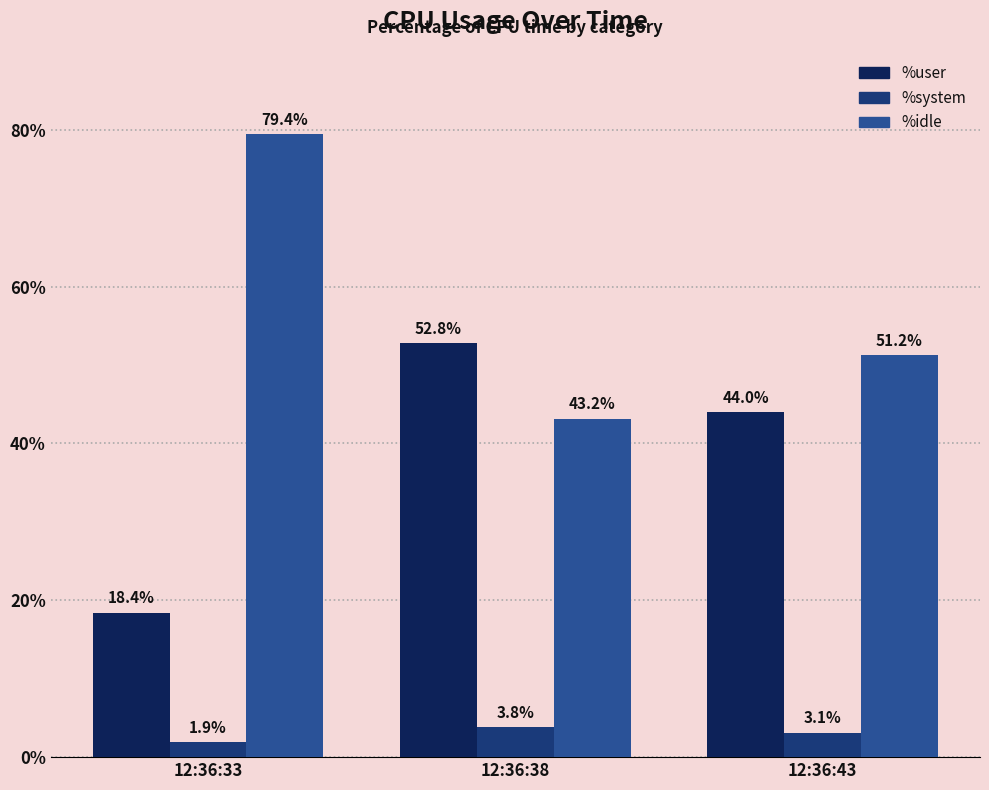

How many values in the %system series are below 3?

1